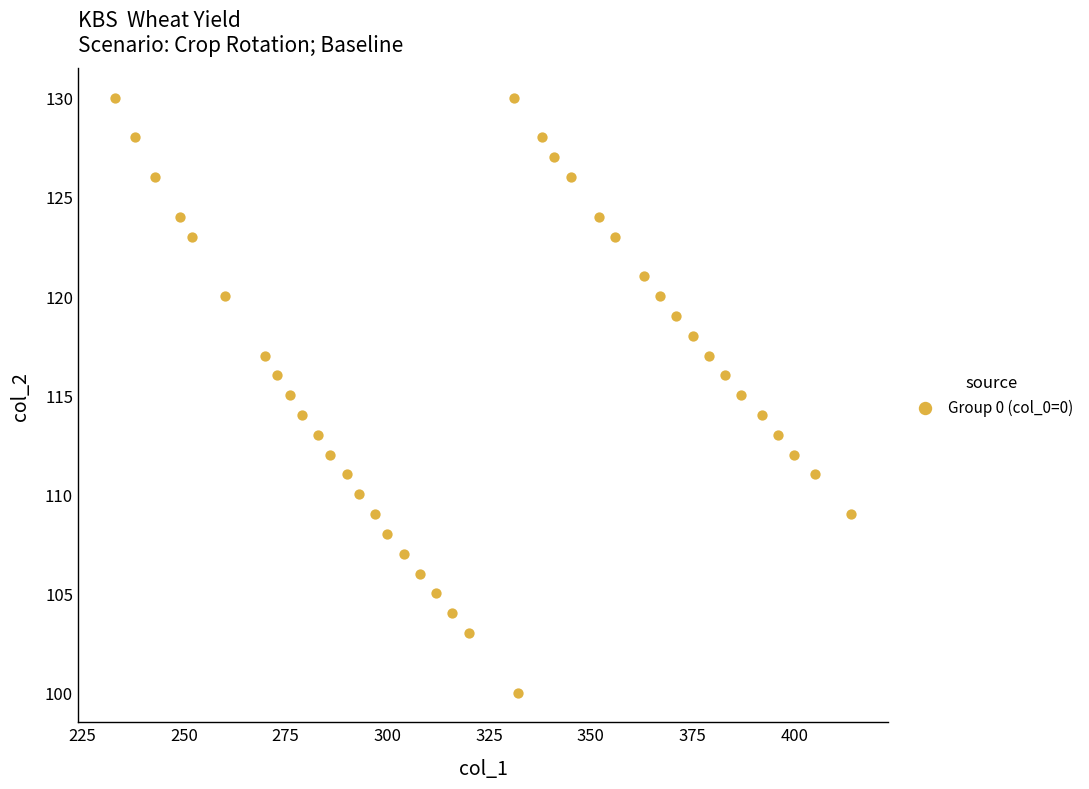

What is the range of Y values (max minus min)?

30